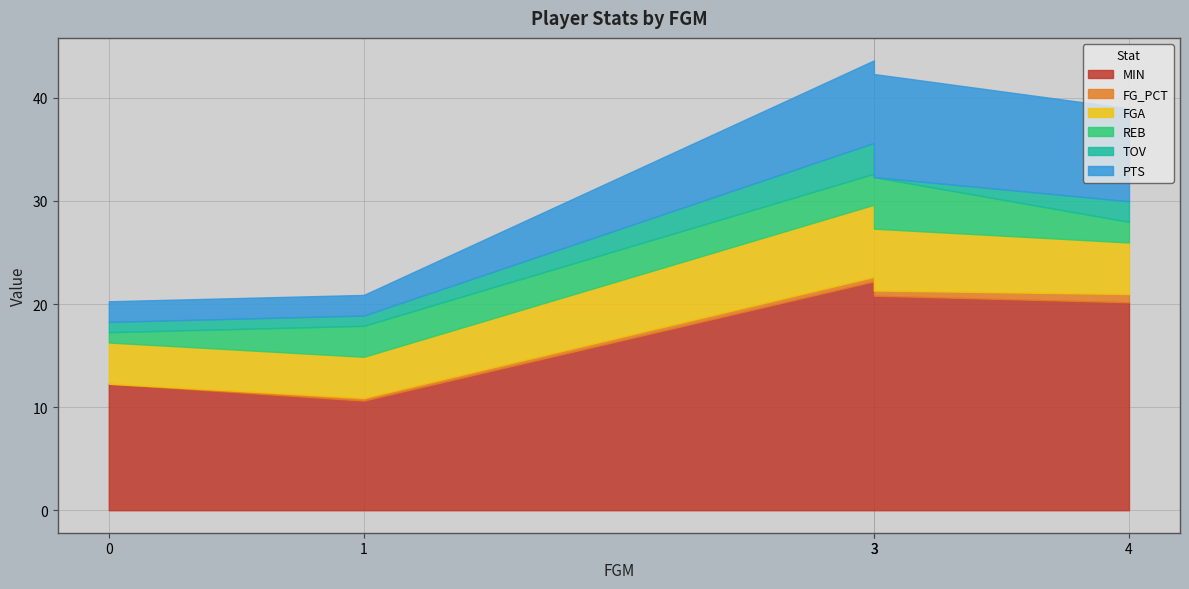

What is the sum of all PTS values?

31.0